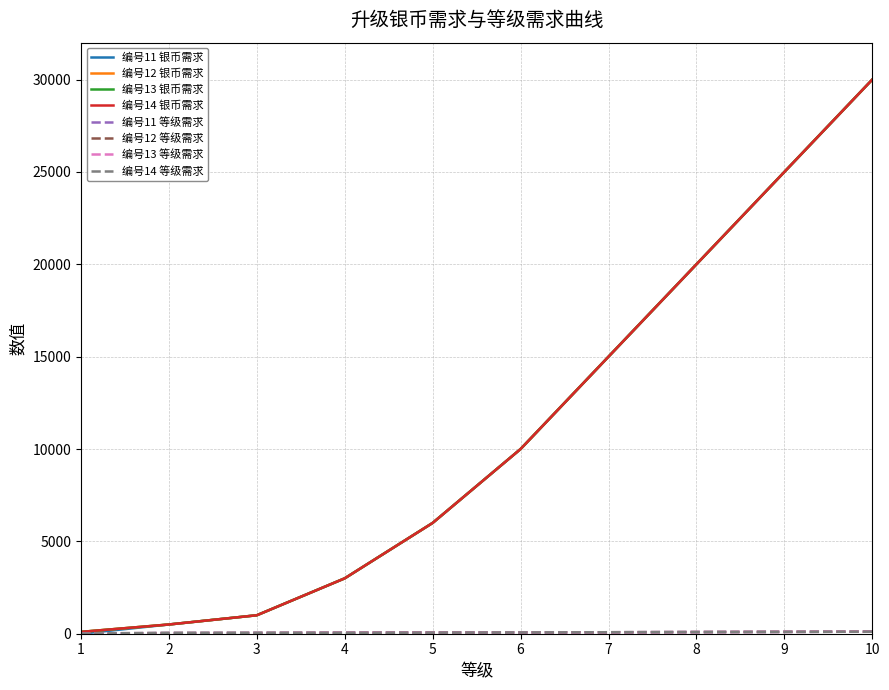

What is the value of the 编号13 银币需求 point at the 10th from the left?

30000